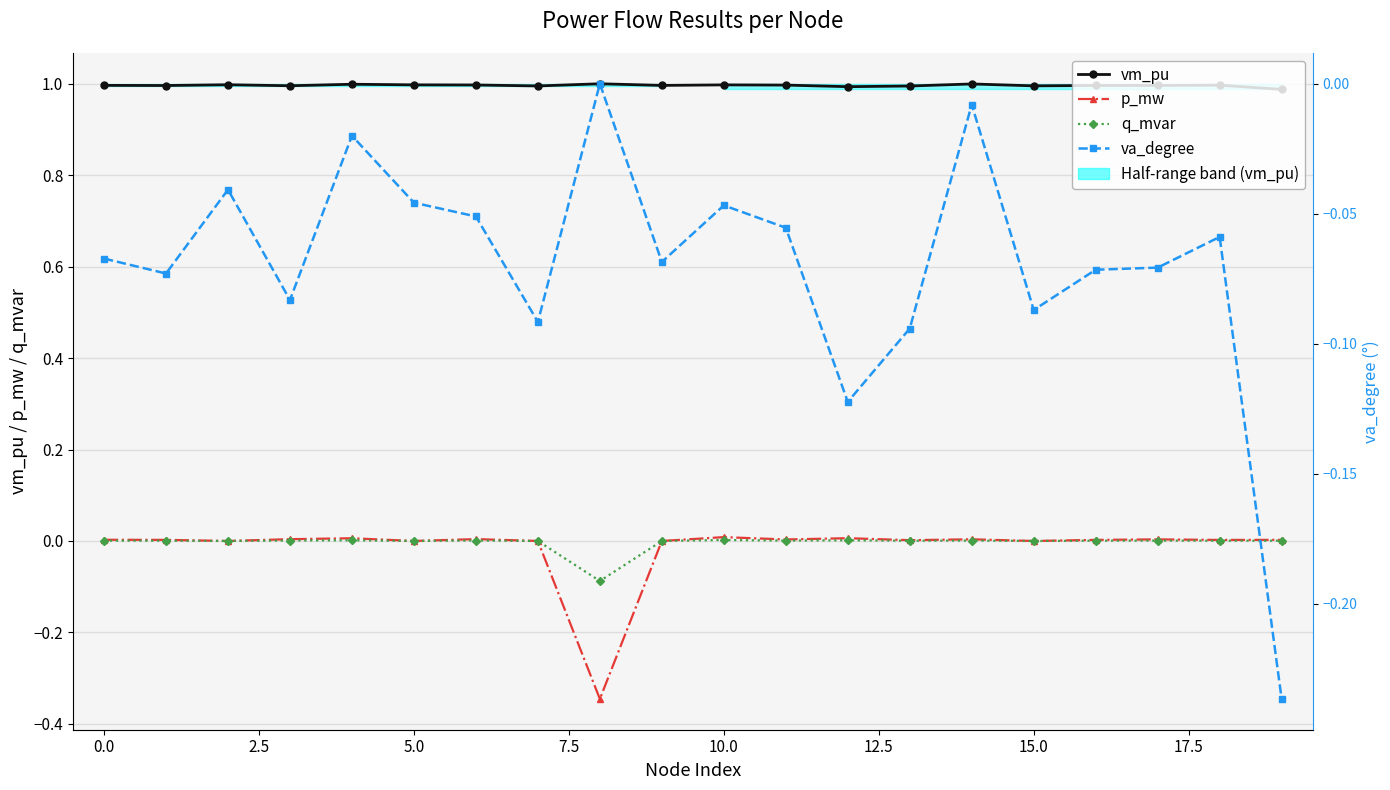

True or false: q_mvar and va_degree cross at least once.

True